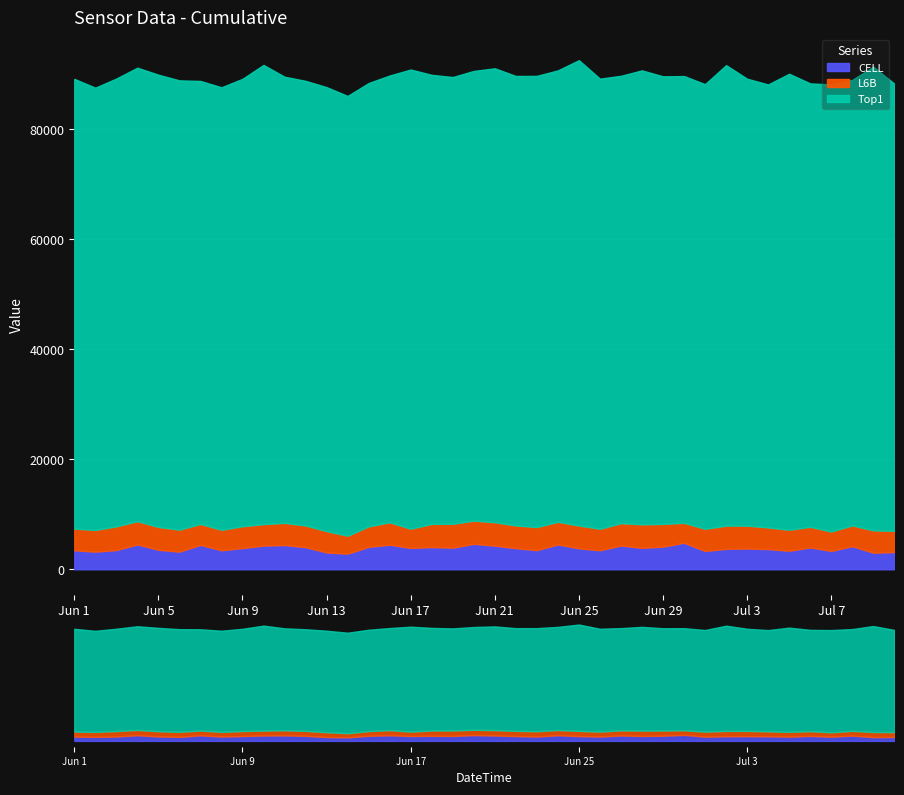

How many lines are shown in the chart?

3